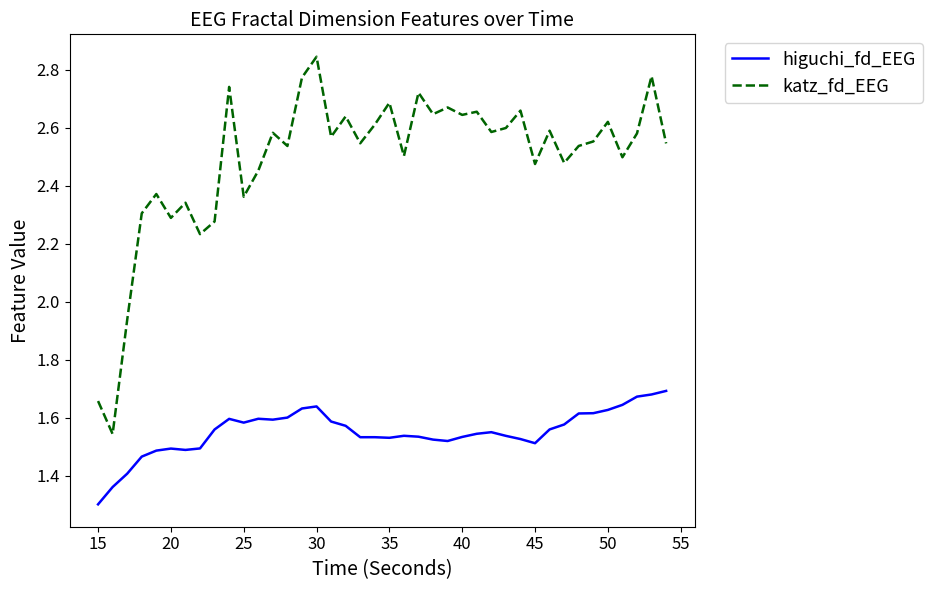

What is the smallest value displayed?

1.3